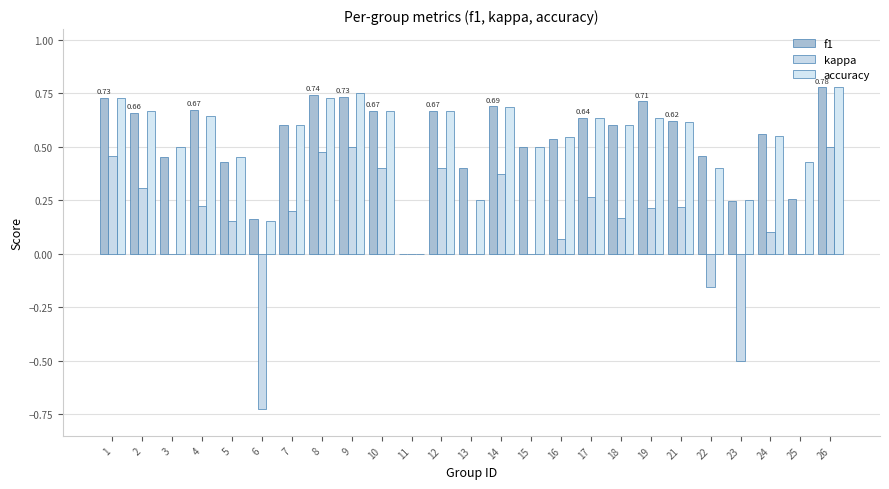

Which series has the largest total across all categories?

f1